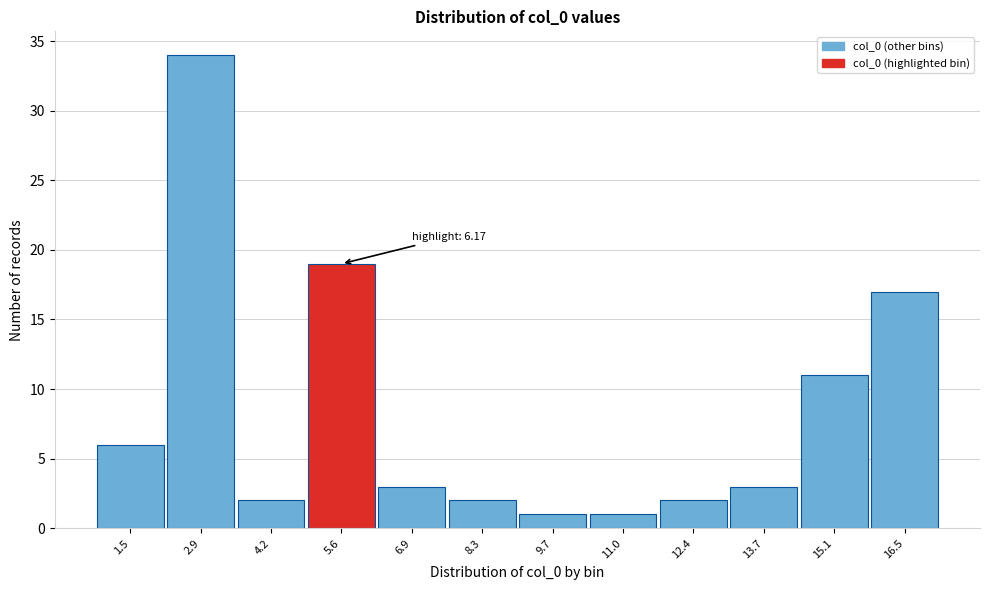

Reading right to left, transcribe all the data shown in this chart.

16.5=17	15.1=11	13.7=3	12.4=2	11.0=1	9.7=1	8.3=2	6.9=3	5.6=19	4.2=2	2.9=34	1.5=6